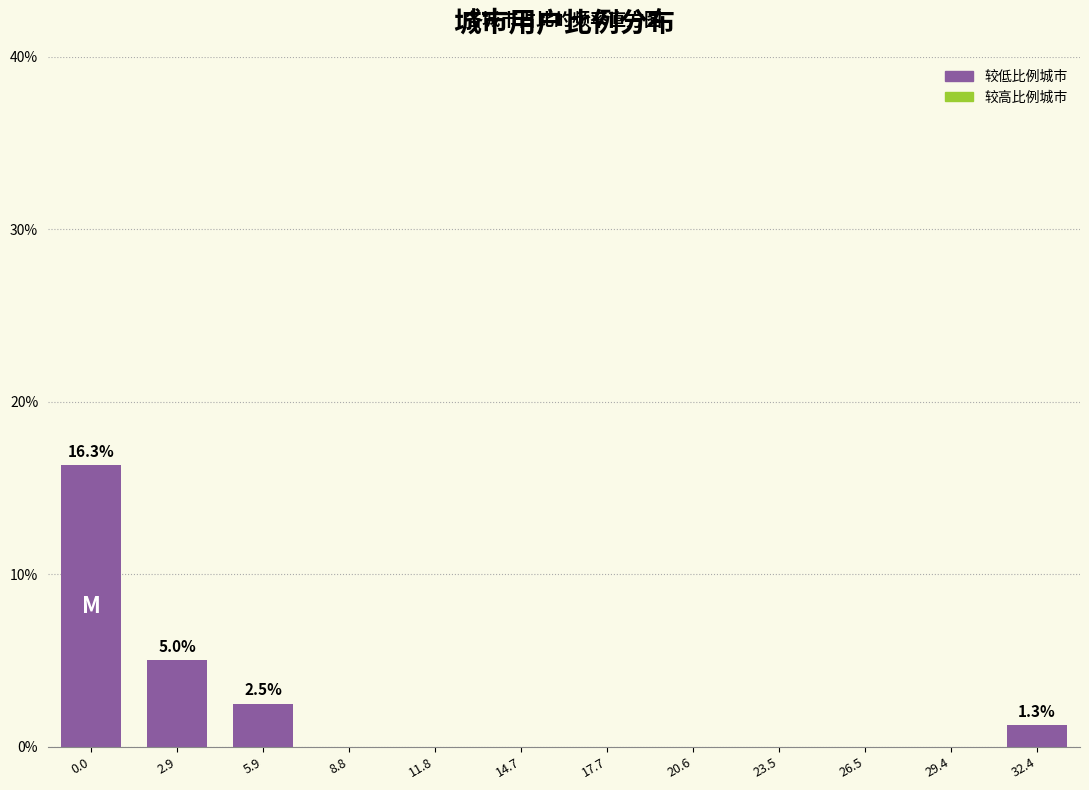

Reading left to right, list all the values displayed in this chart.

0.0=16.3	2.9=5.0	5.9=2.5	8.8=0.0	11.8=0.0	14.7=0.0	17.7=0.0	20.6=0.0	23.5=0.0	26.5=0.0	29.4=0.0	32.4=1.3